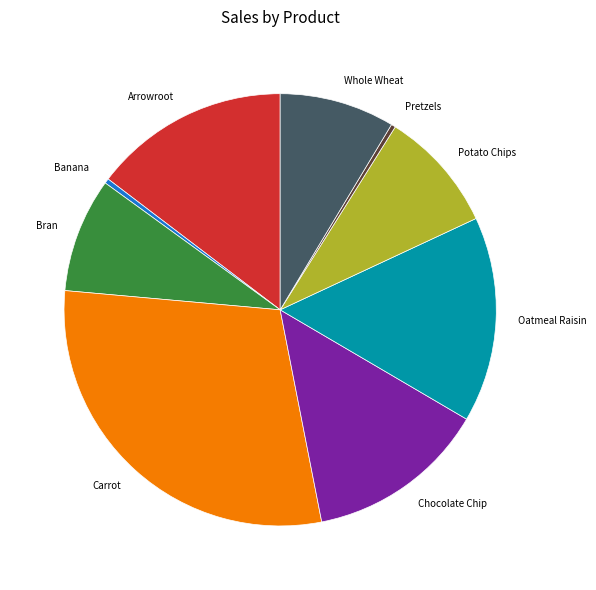

Which slice is the largest?

Carrot